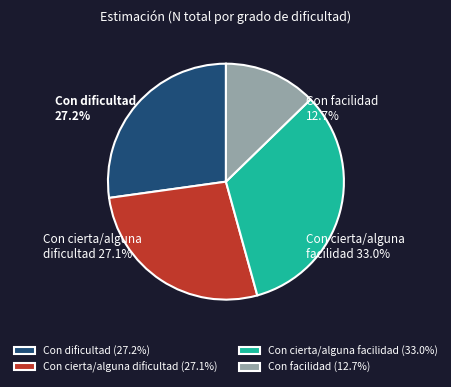

True or false: Con cierta/alguna facilidad accounts for 33% of the total.

True